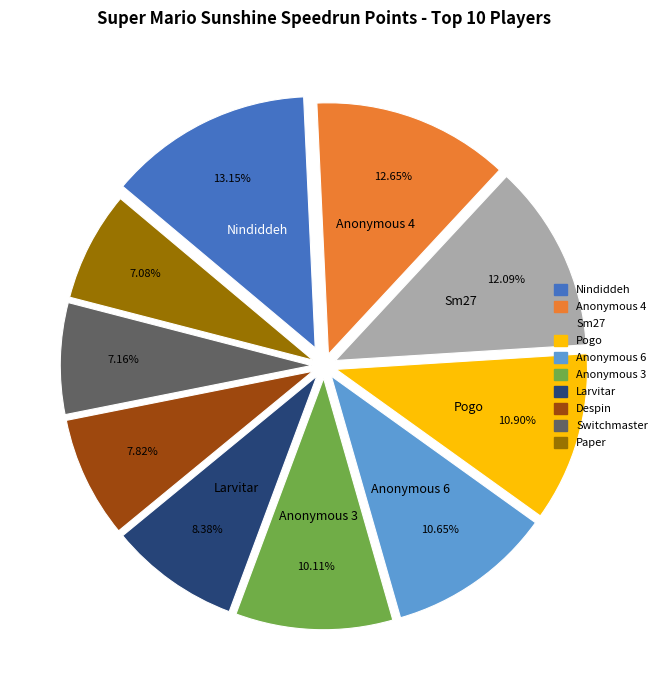

Is there any slice that represents more than half of the pie?

No